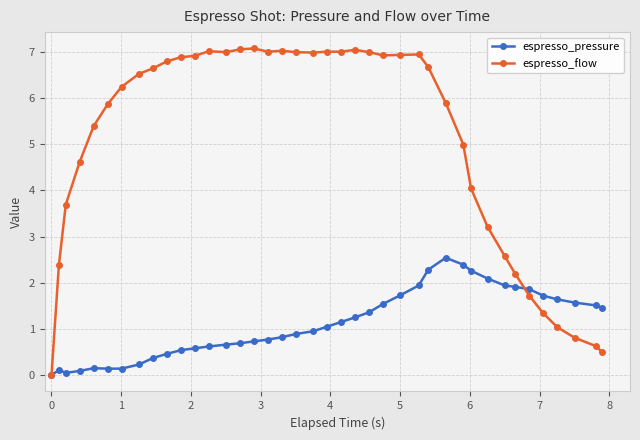

What are all the series names shown in the legend?

espresso_pressure, espresso_flow